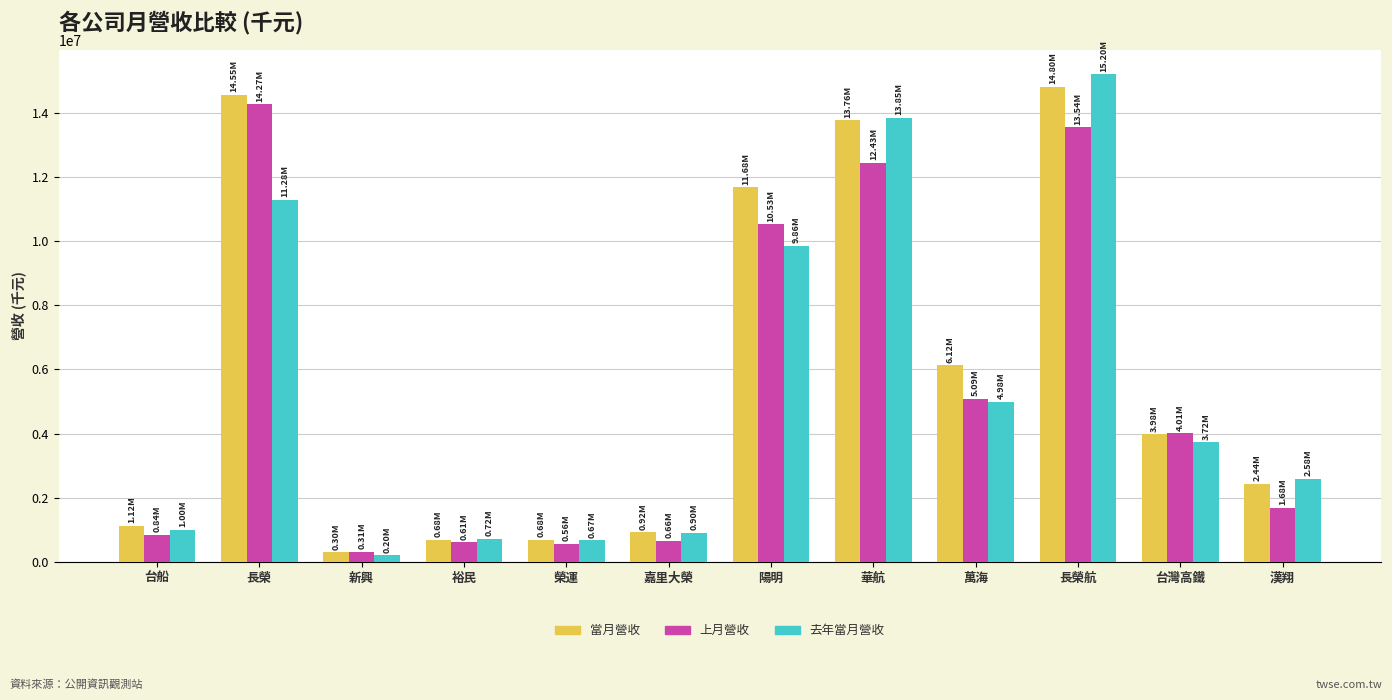

Which series has the largest range (max minus min)?

去年當月營收